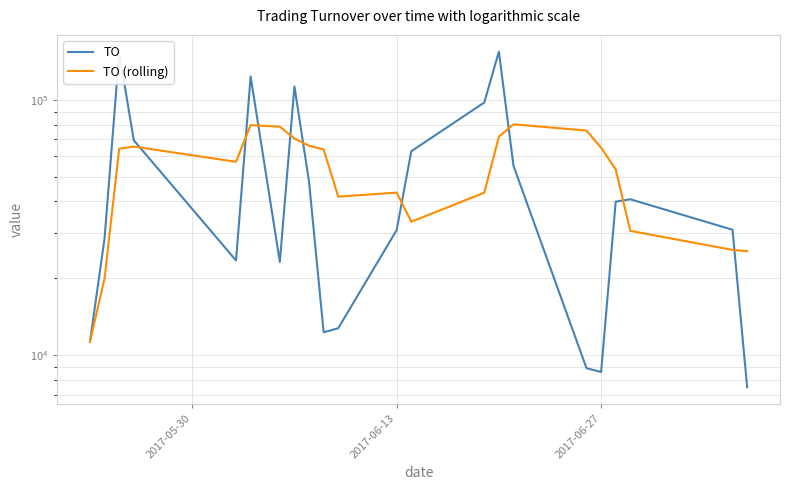

Reading left to right, what are all the values shown in this chart?

TO: 11300	28750	153000	69450	23500	123400	23200	112830	47800	12300	12760	30900	62900	97610	154370	55200	8900	8600	39940	40800	31000	7500
TO (rolling): 11300	20025	64350	65625	57200	79620	78510	70476	66146	63906	41778	43318	33332	43294	71708	80196	75796	64936	53402	30688	25848	25568